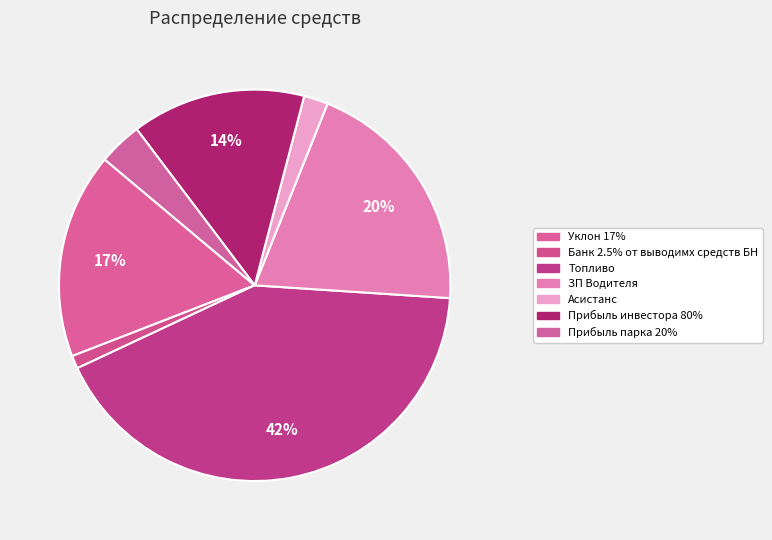

Combined, what portion of the pie is Уклон 17% and Прибыль инвестора 80%?

31.4%